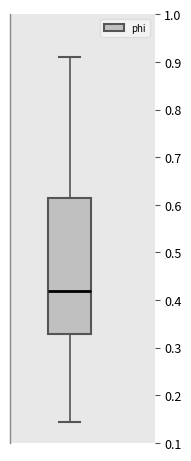

Where does the lower whisker of the box end on the y-axis? The values are not printed on the chart, so give them approximately, as read against the axis.

0.14